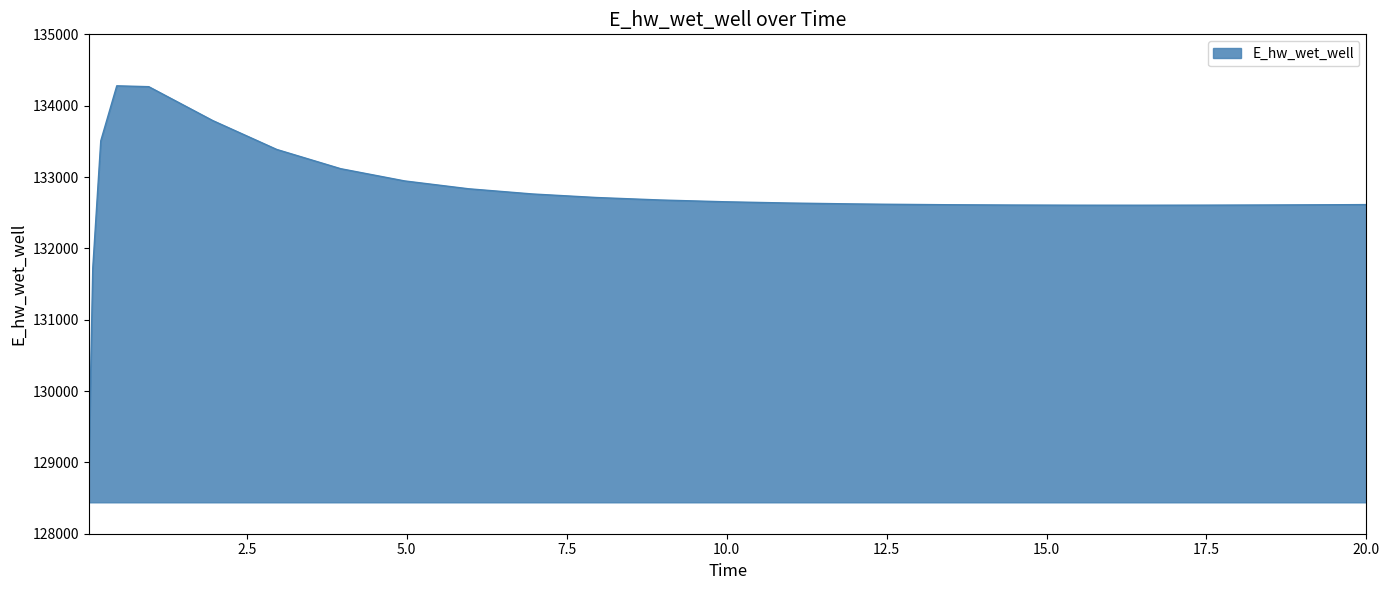

How many categories are shown in the chart?

25